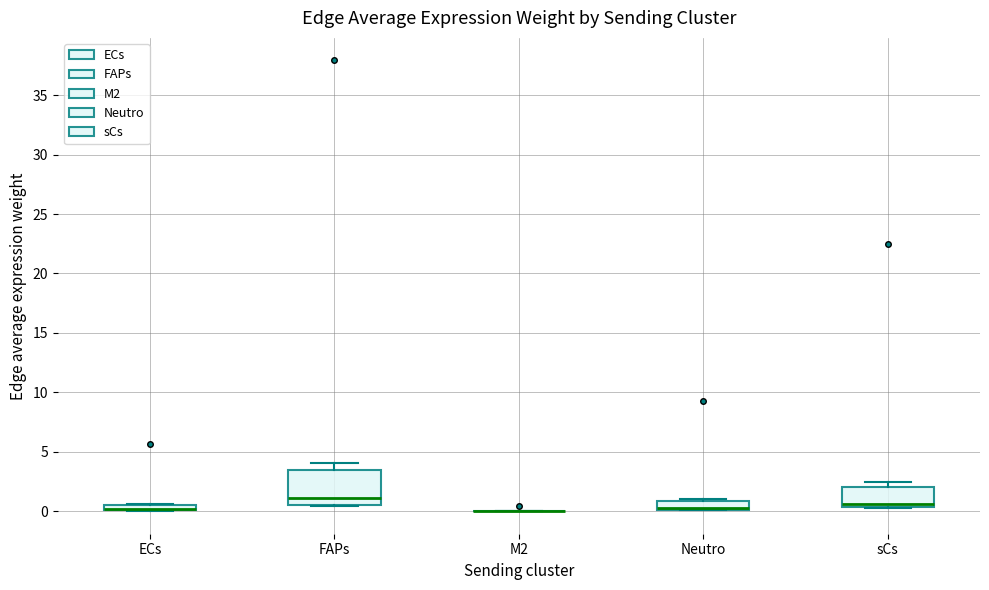

Comparing the boxes themselves (not the whiskers), which one is the tallest?

FAPs